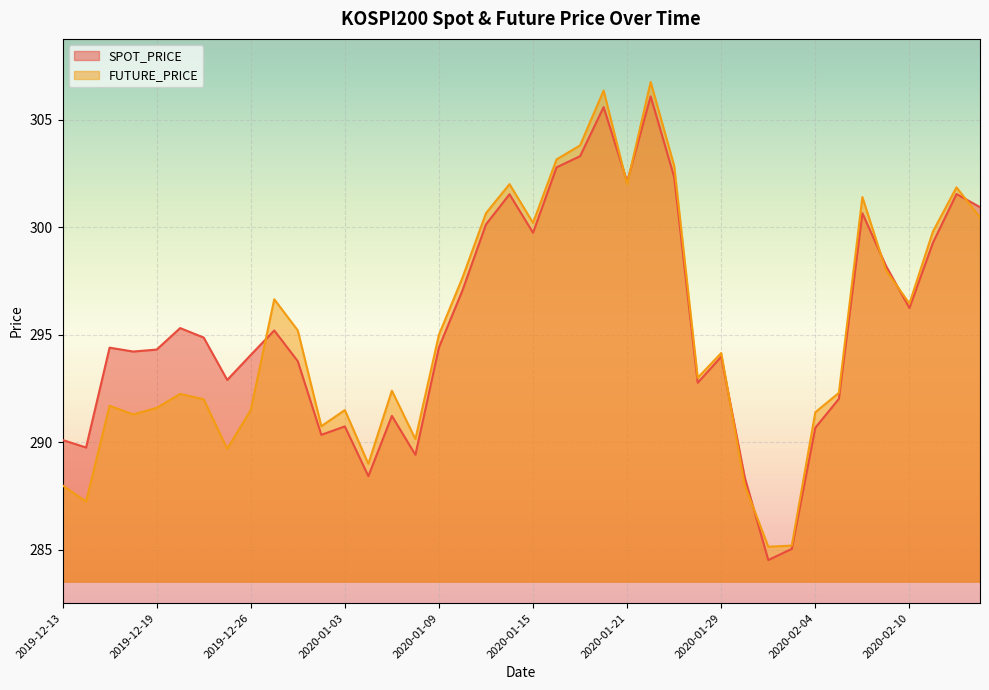

At how many categories does at least one series exceed 304?

2